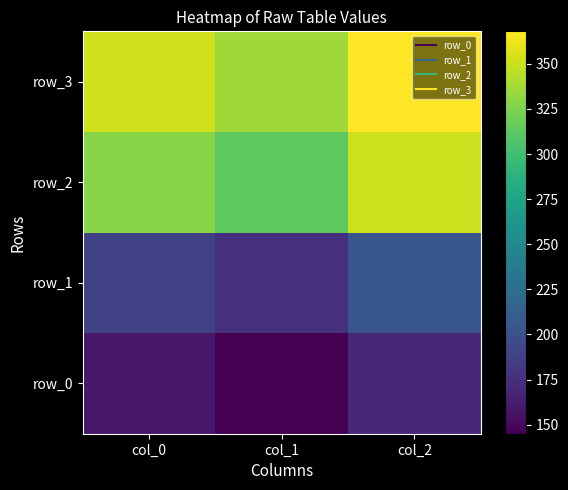

Rank the categories by row_2 value from highest to lowest.

col_2, col_0, col_1